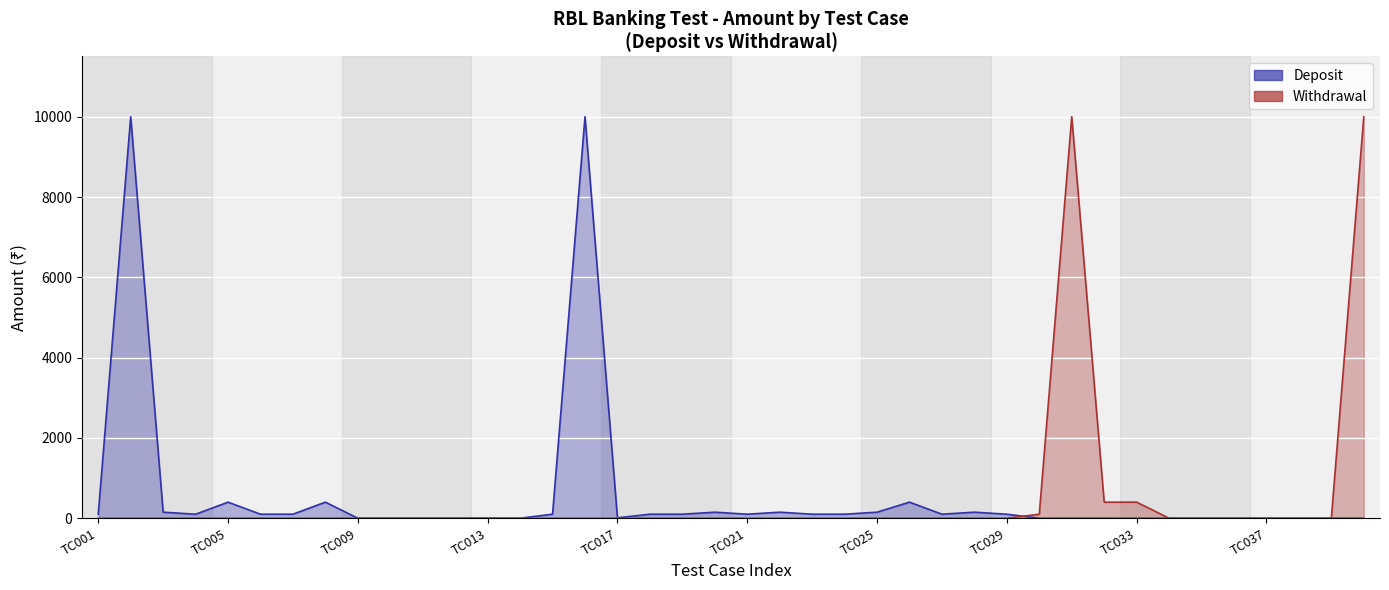

How many points are lower than both their immediate neighbors (excluding endpoints)?

4